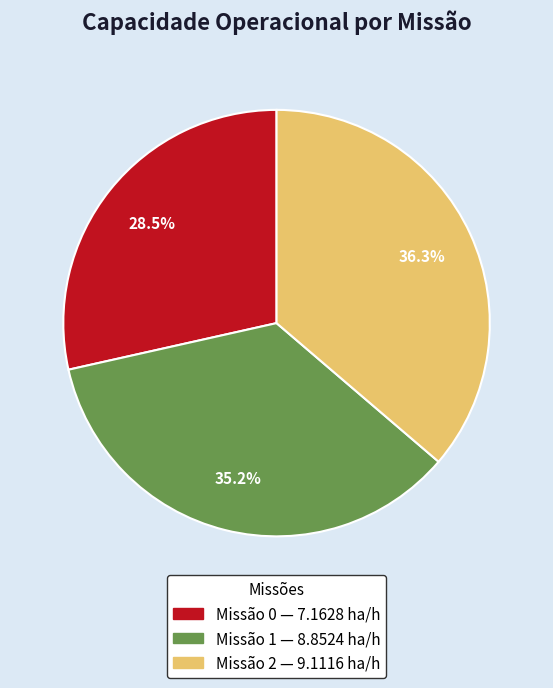

Is there any slice that represents more than half of the pie?

No